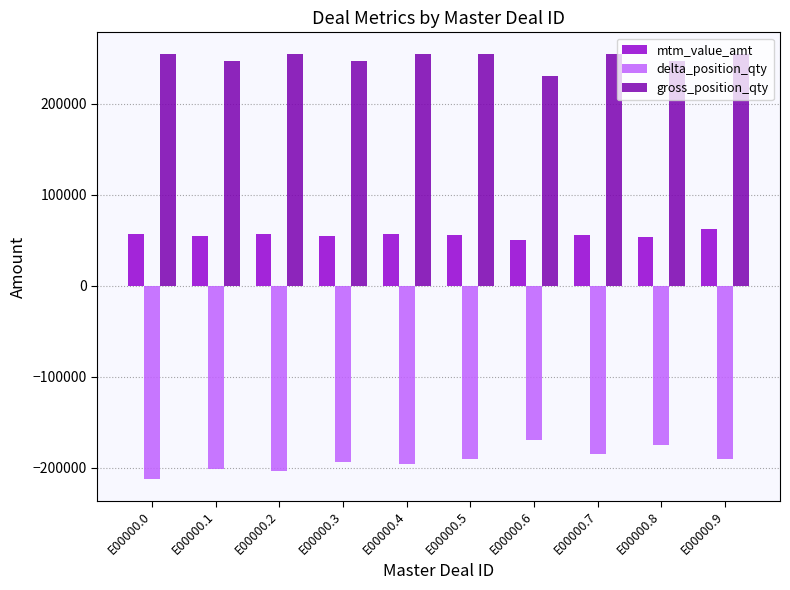

What is the difference between the second highest and minimum values in the gross_position_qty series?

24686.0